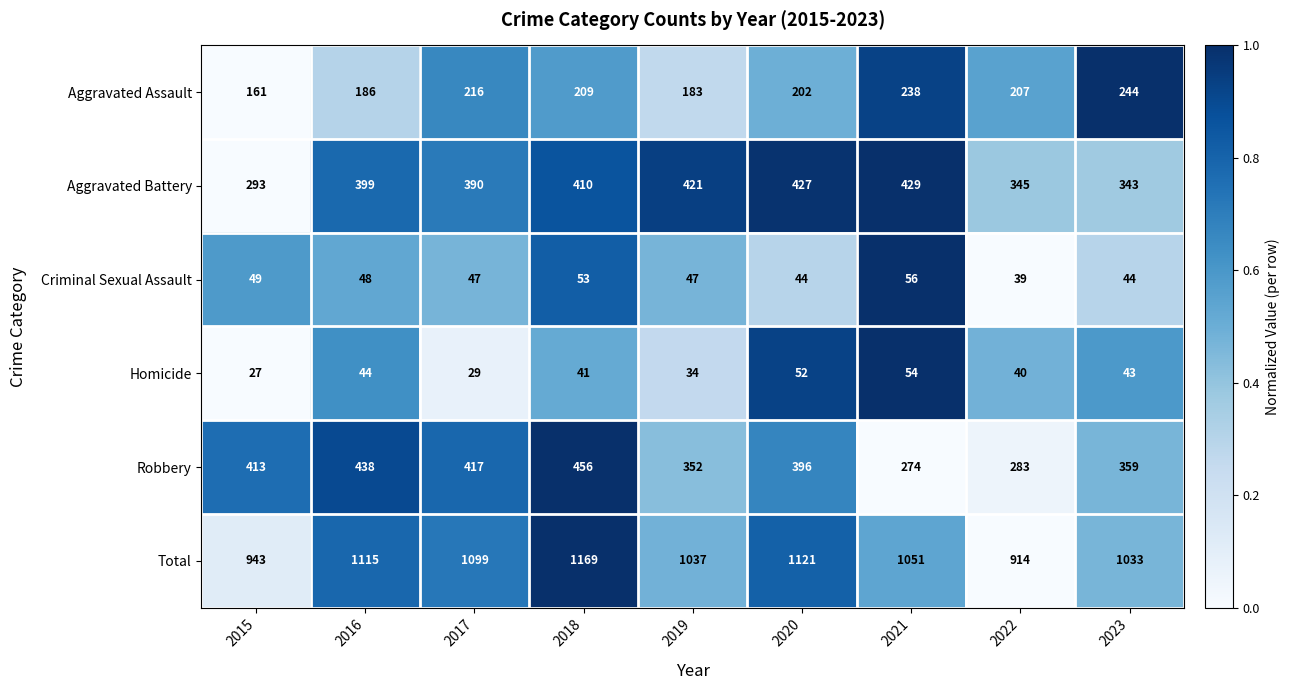

What is the sum of the Homicide values at 2016 and 2019?

78